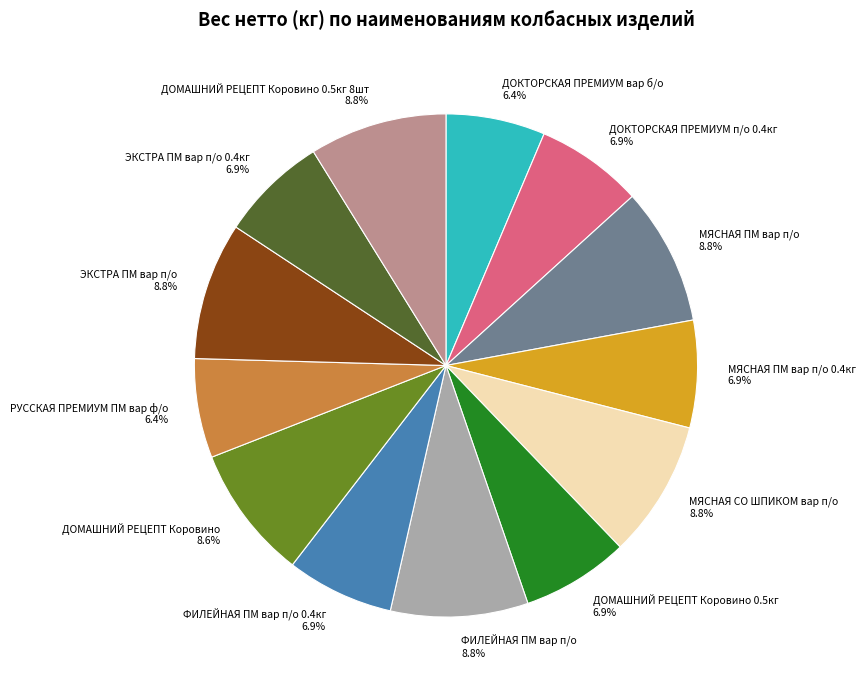

Which has a higher value, ДОМАШНИЙ РЕЦЕПТ Коровино 0.5кг 8шт 8.8% or МЯСНАЯ ПМ вар п/о 0.4кг 6.9%?

ДОМАШНИЙ РЕЦЕПТ Коровино 0.5кг 8шт 8.8%